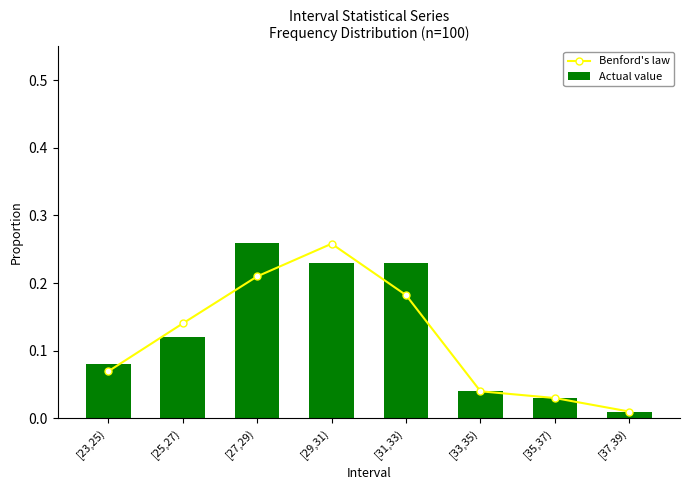

What is the difference between the Actual value values at [25,27) and [35,37)?

0.1